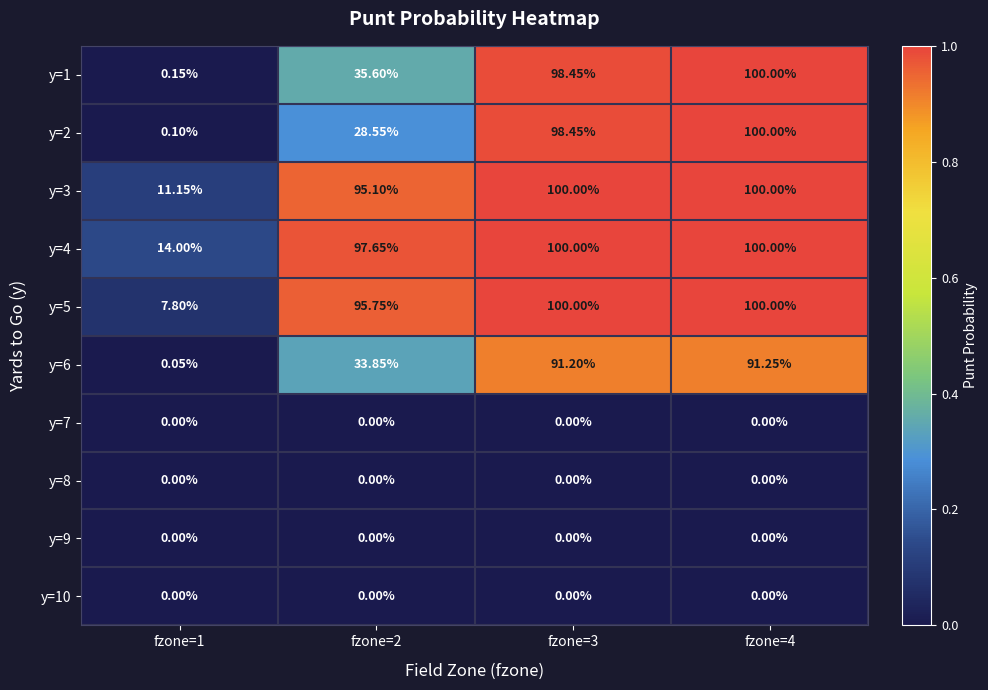

At which category is the sum across all series the highest?

fzone=4